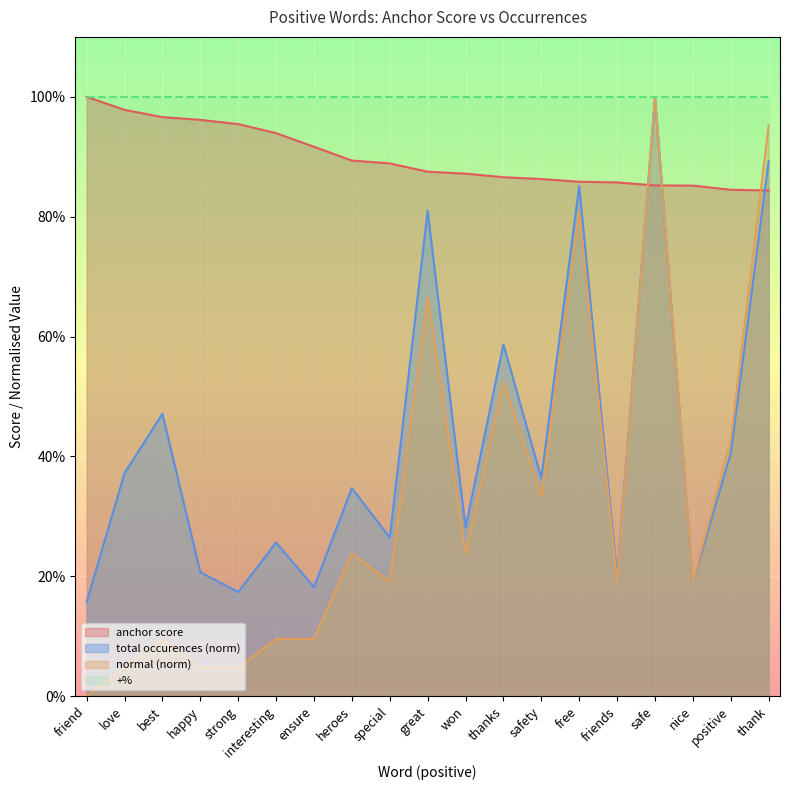

The total occurences series shows 0.2 at safety. True or false?

False